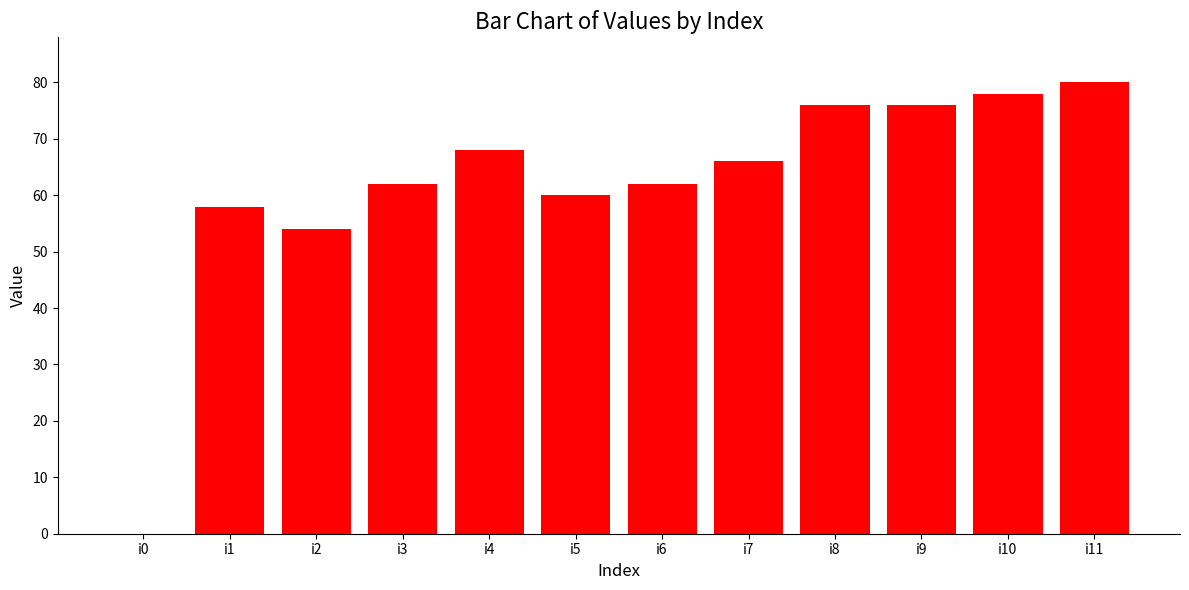

What is the change in value from i2 to i8?

+22